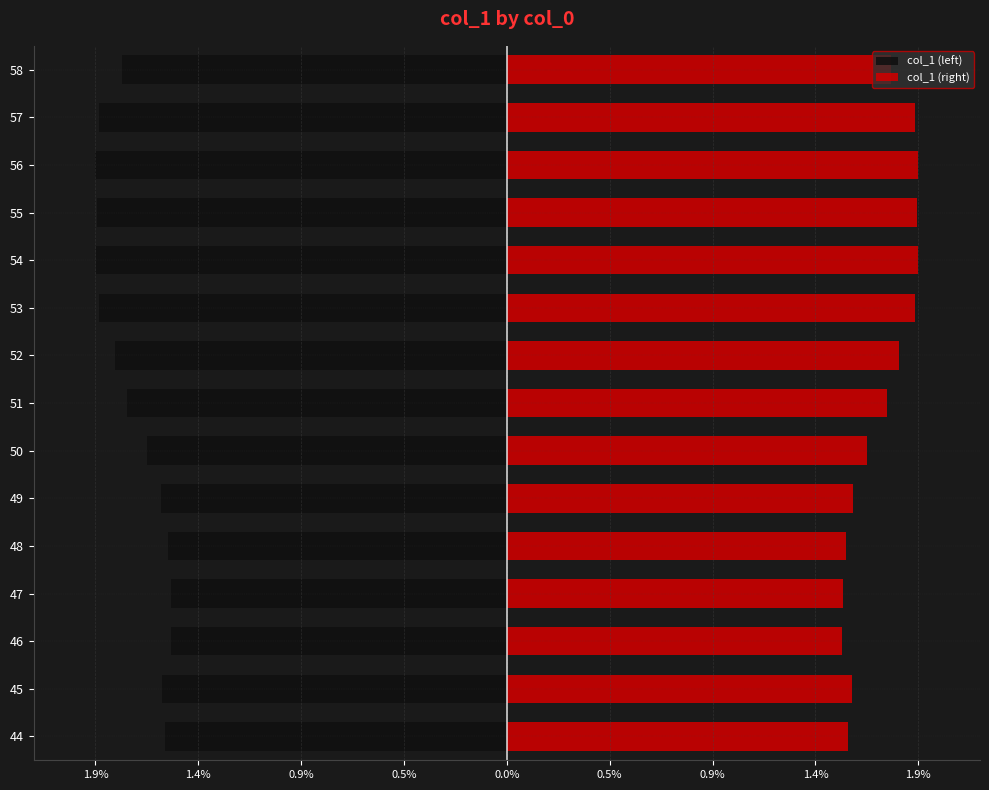

Which series has the largest total across all categories?

col_1 (right)